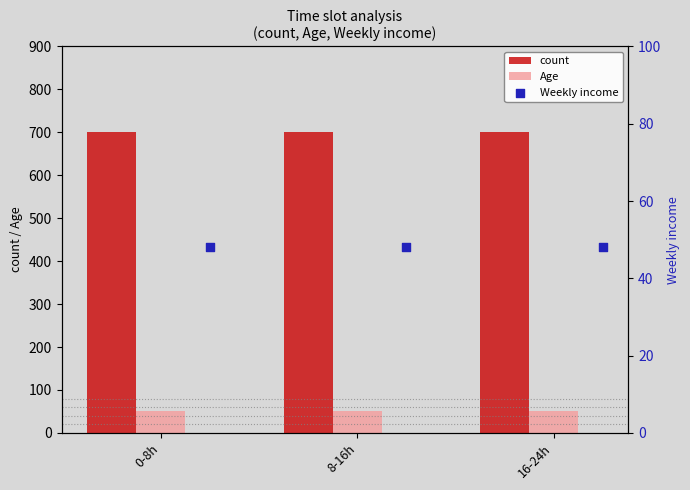

Which series has the largest Y range (max minus min)?

count